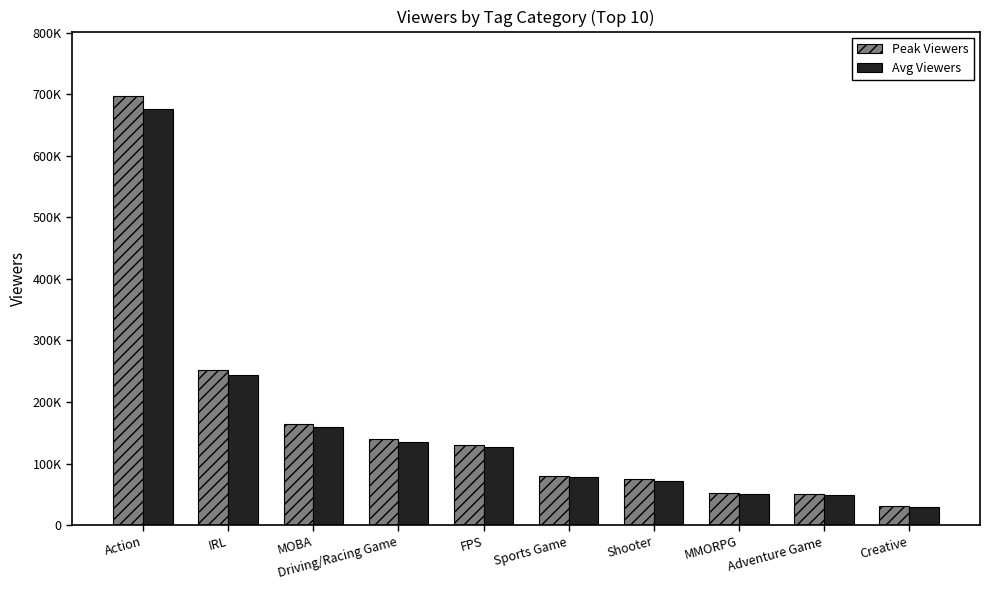

At which label is Avg Viewers closest to 353274?

IRL